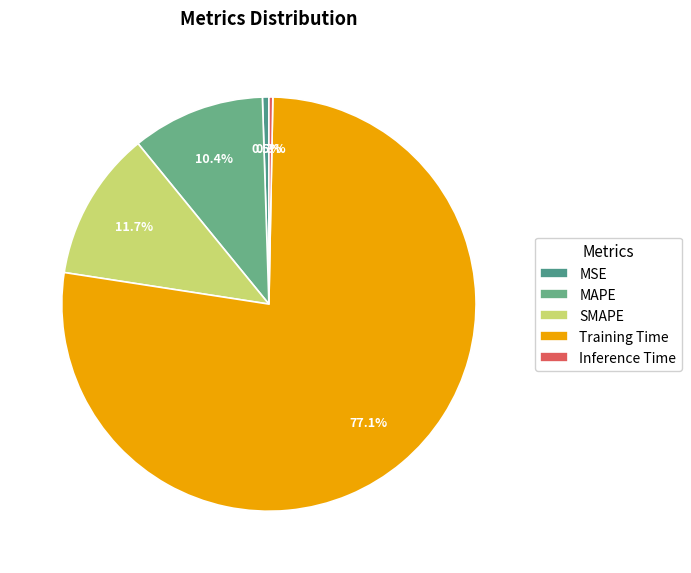

To the nearest percent, what is the average slice percentage?

20%